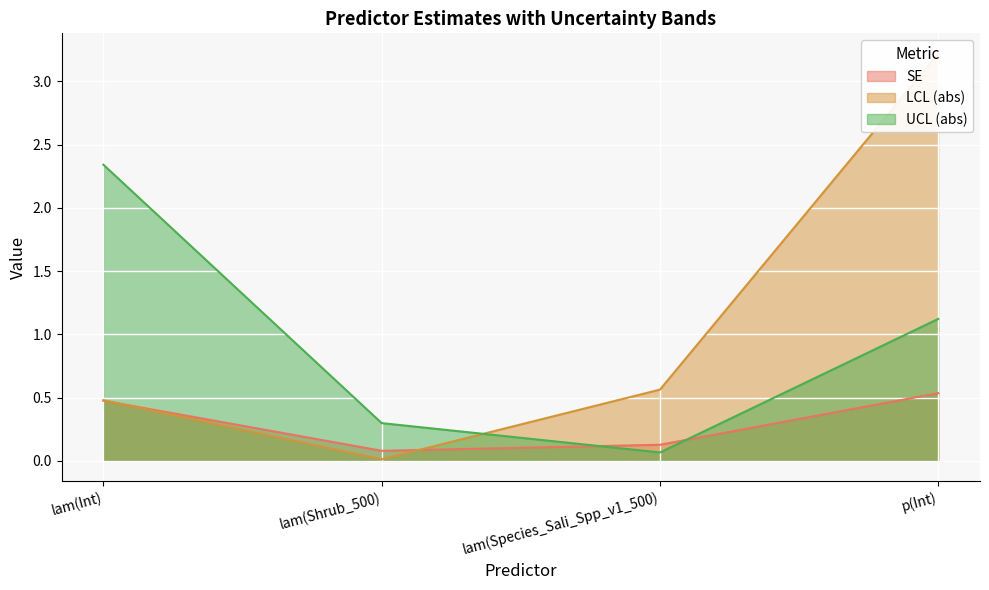

At which label is SE closest to 0?

lam(Shrub_500)